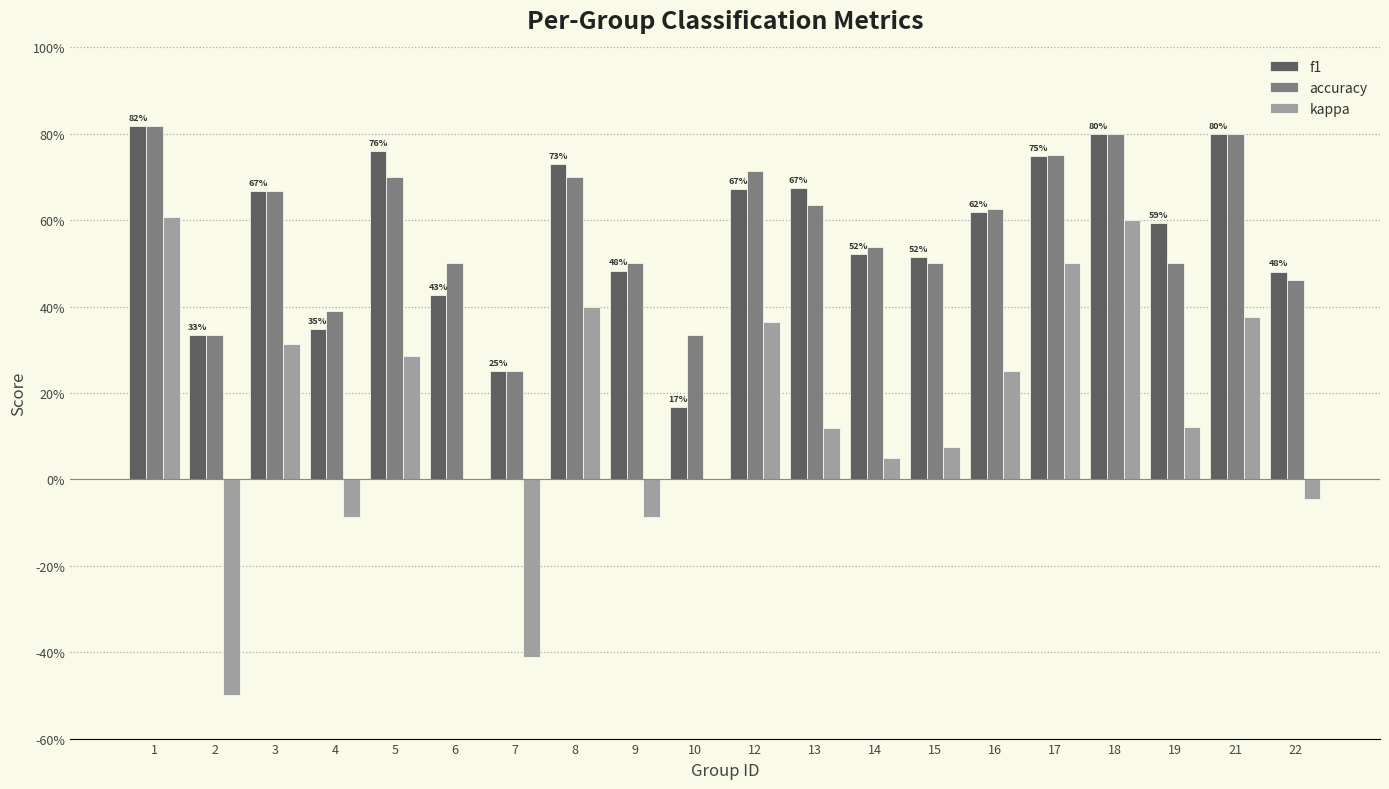

At which category is the sum across all series the highest?

1